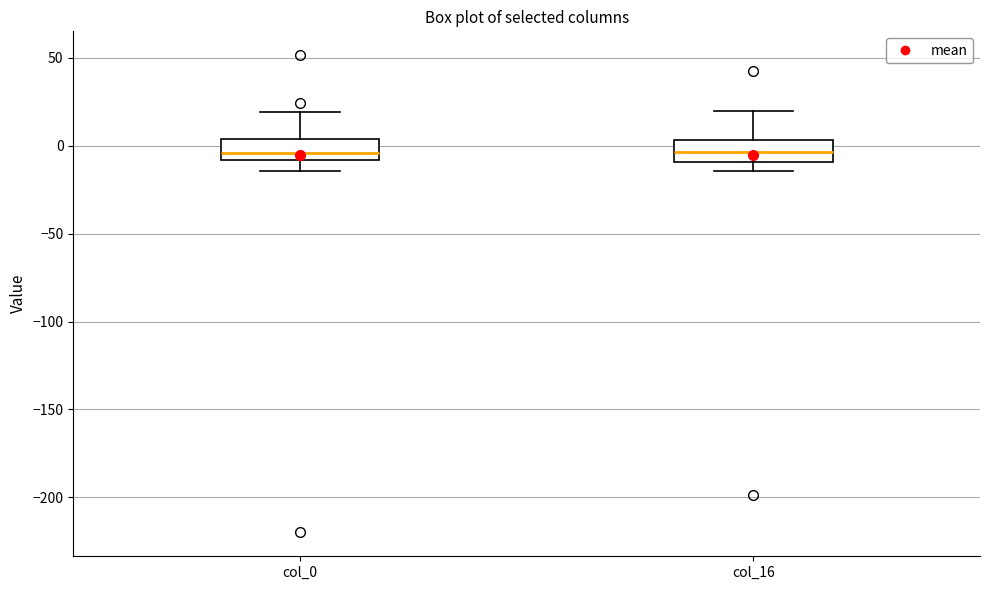

Where does the median line of the box for col_0 sit on the y-axis? The values are not printed on the chart, so give them approximately, as read against the axis.

-5